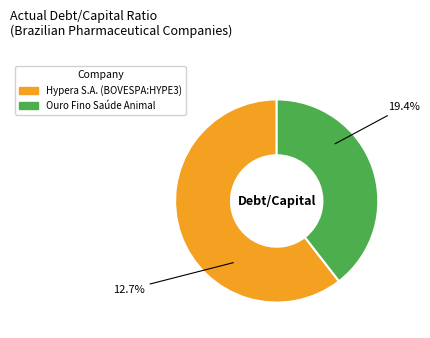

Which slice represents more than half of the pie?

Hypera S.A. (BOVESPA:HYPE3)